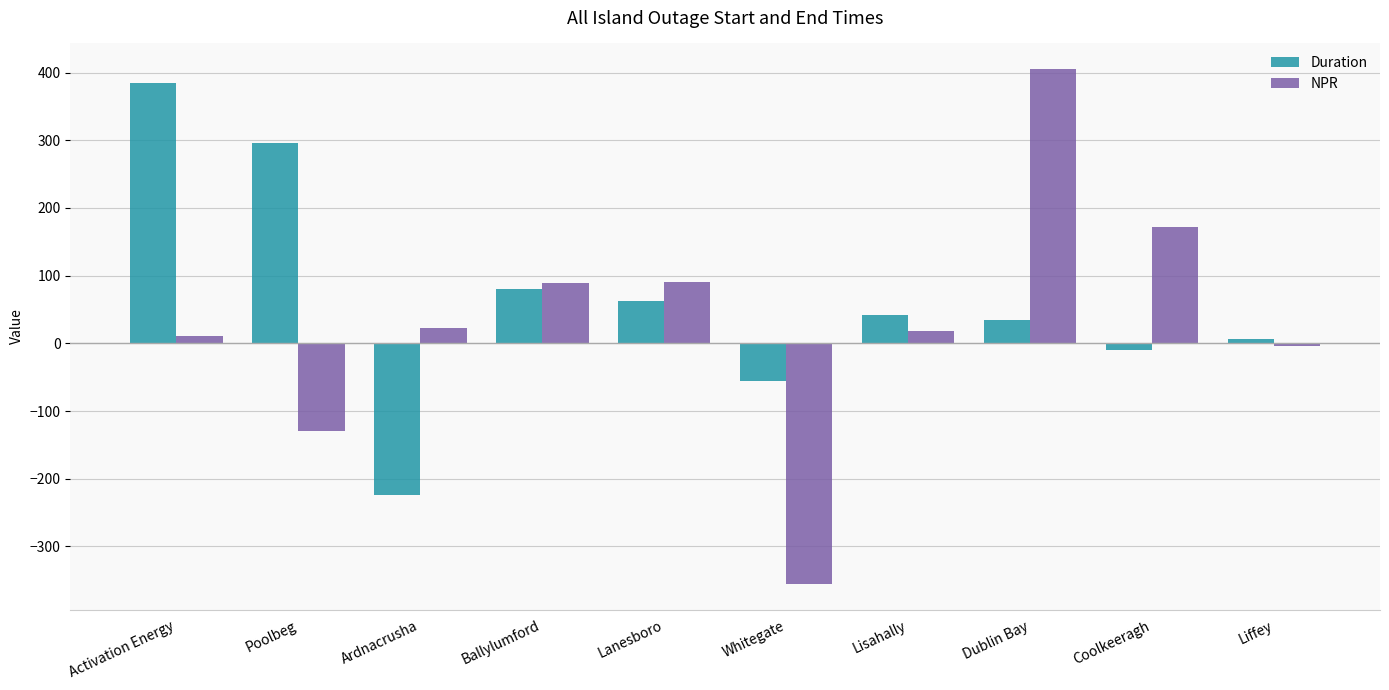

What is the difference between the second highest and minimum values in the NPR series?

526.5